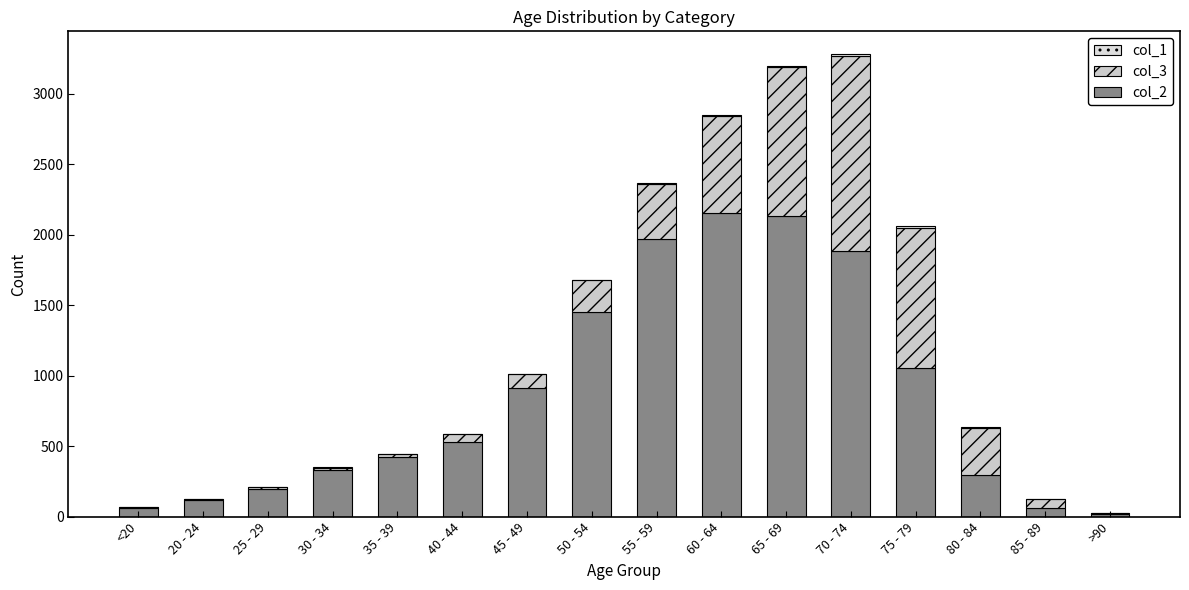

Does the chart contain stacked bars?

Yes